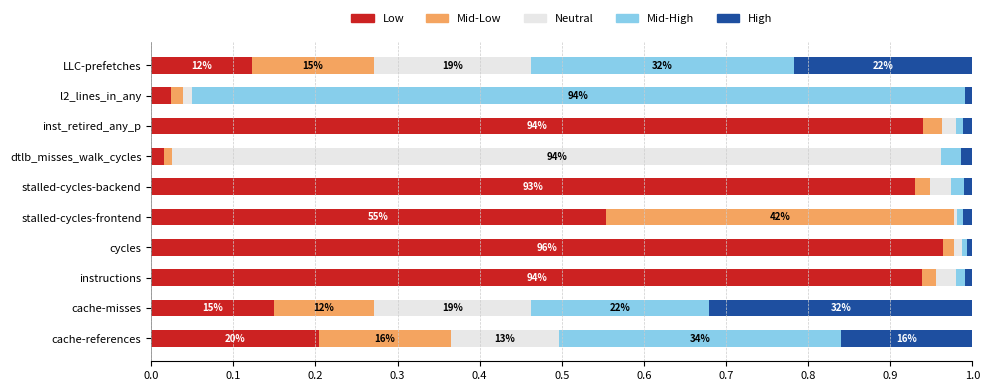

Which category has the highest value in the Low series?

cycles